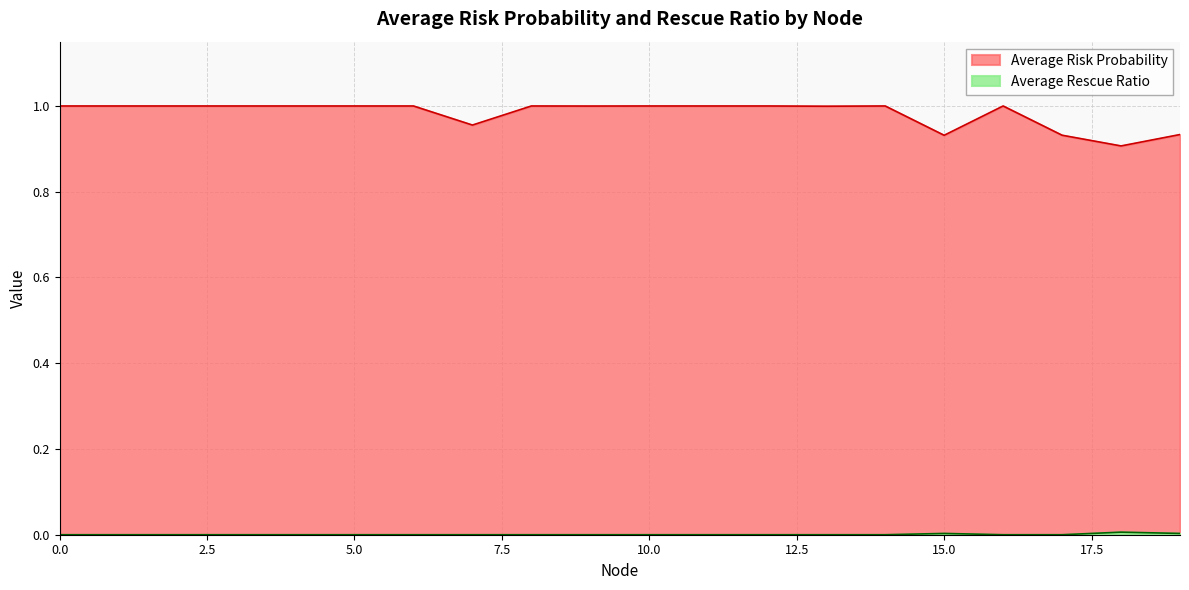

Which series has the largest total across all categories?

Average Risk Probability